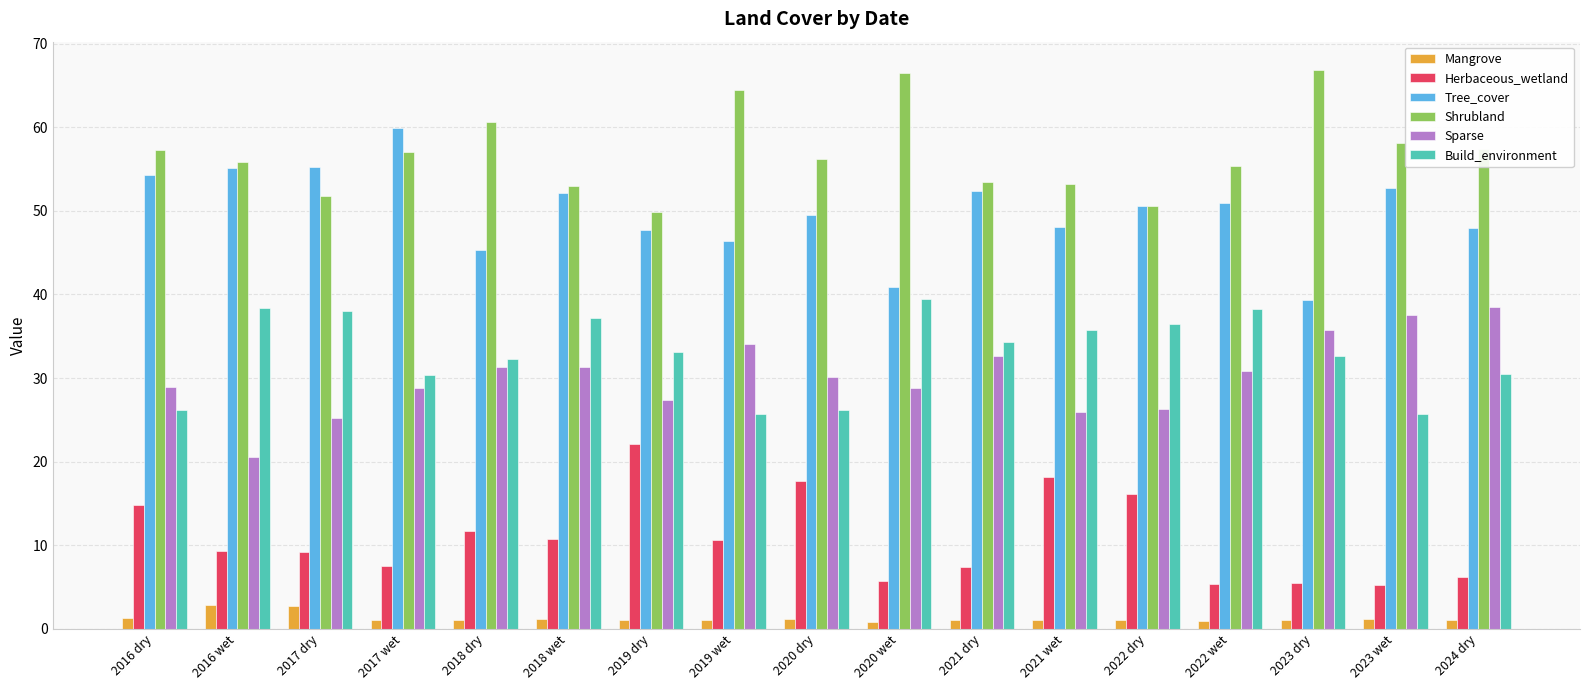

At which label does Sparse reach its peak?

2024 dry